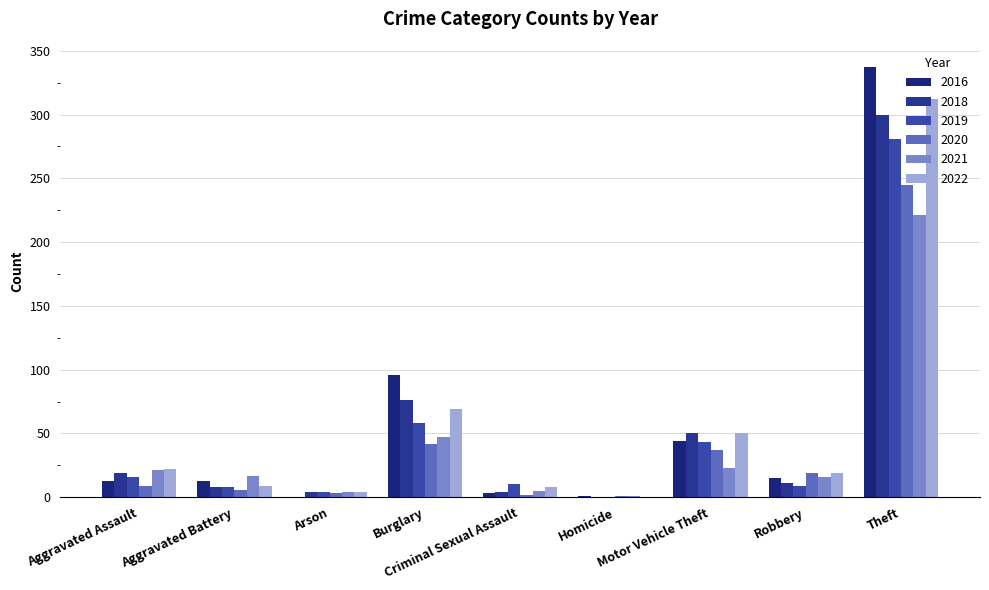

What are all the series names shown in the legend?

2016, 2018, 2019, 2020, 2021, 2022